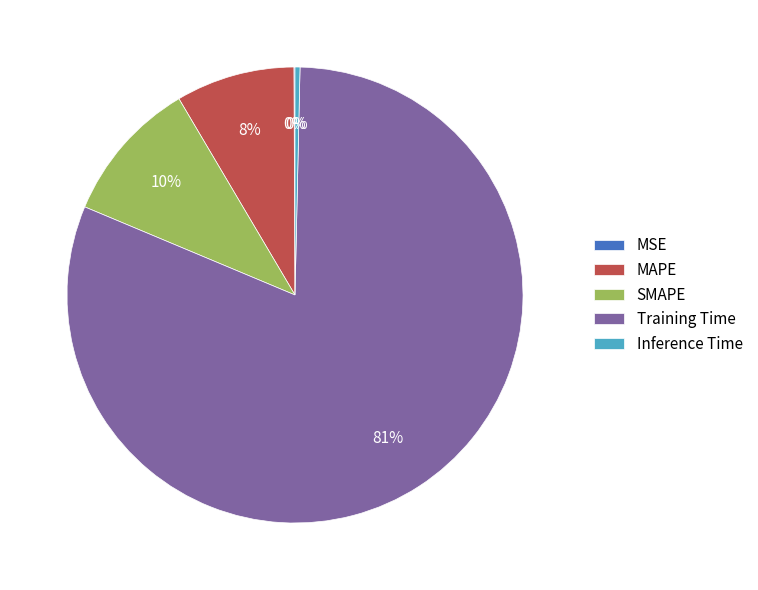

What is the largest slice in the pie chart?

Training Time